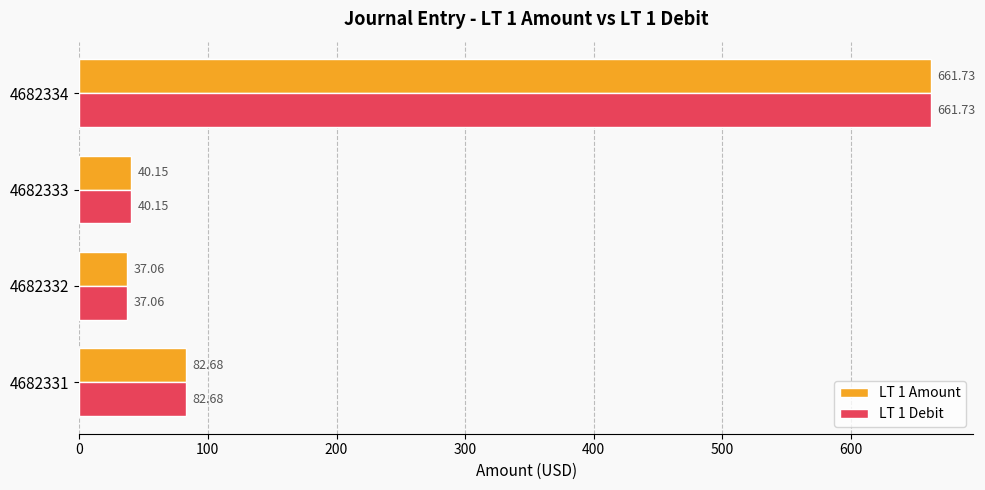

How many data points does each series have?

4